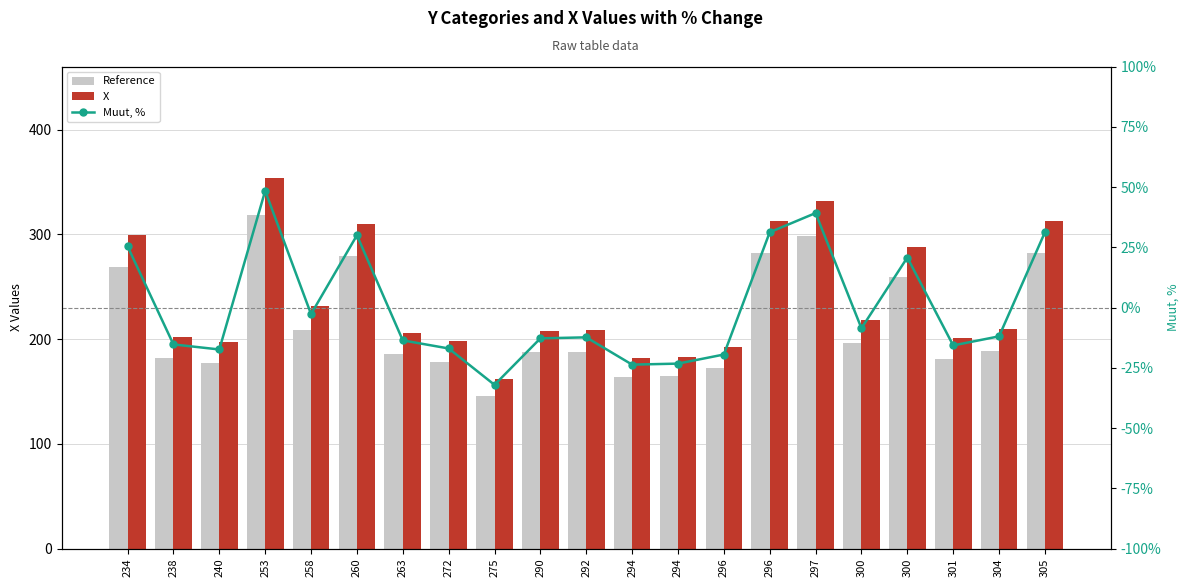

List the series in order of their peak value, highest first.

X, Reference, Muut, %